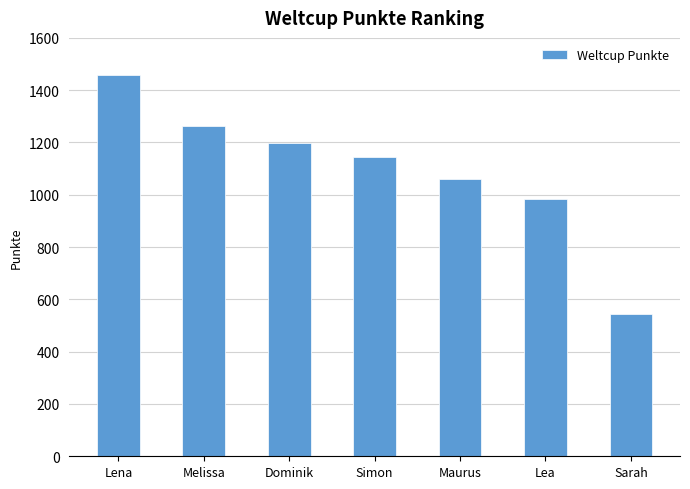

What is the ratio of the value at Simon to the value at Sarah?

2.1